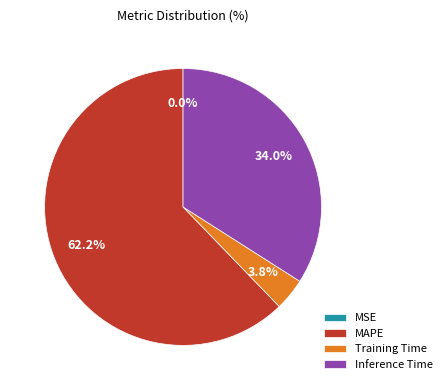

Which has a higher value, Inference Time or Training Time?

Inference Time